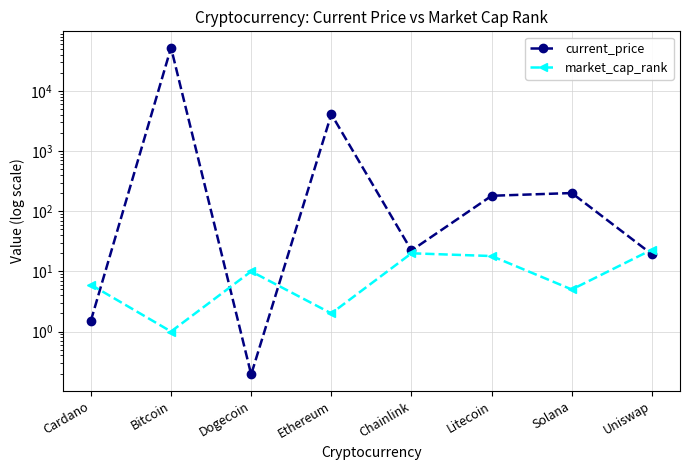

At how many categories does at least one series exceed 45293?

1